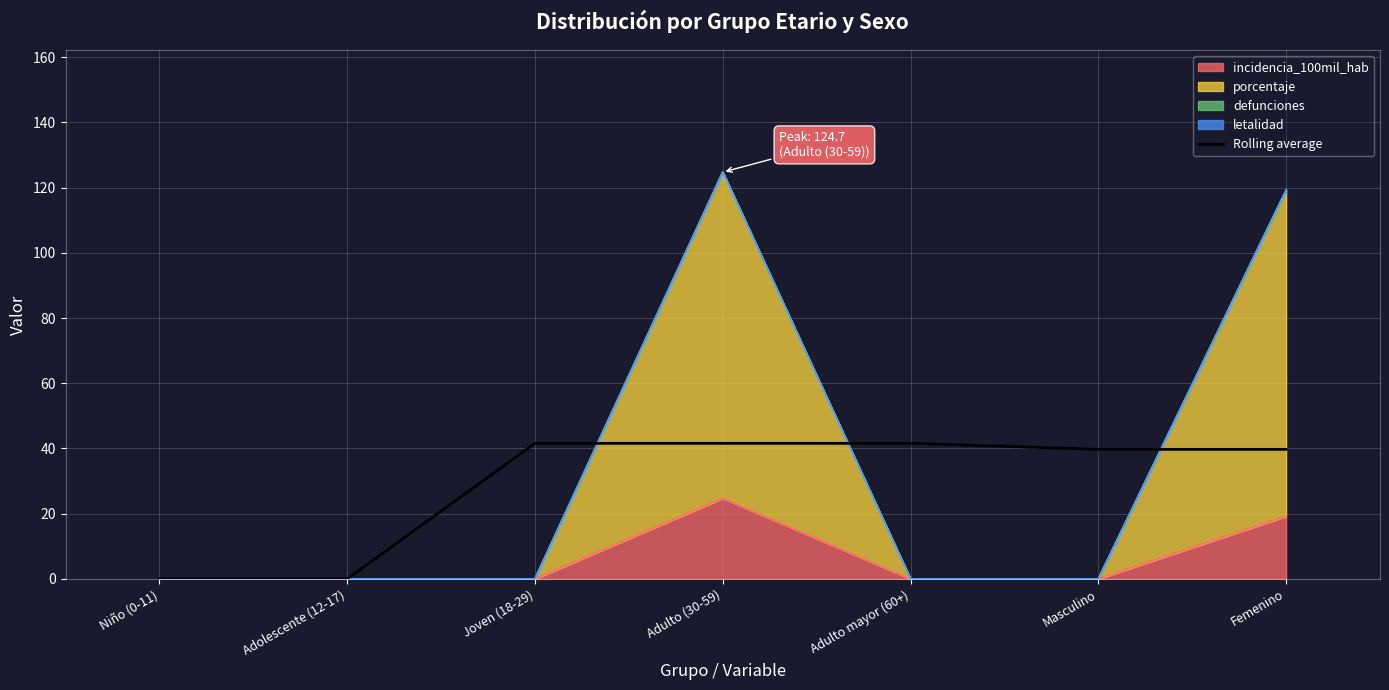

At which label does the data first exceed 39?

Joven (18-29)